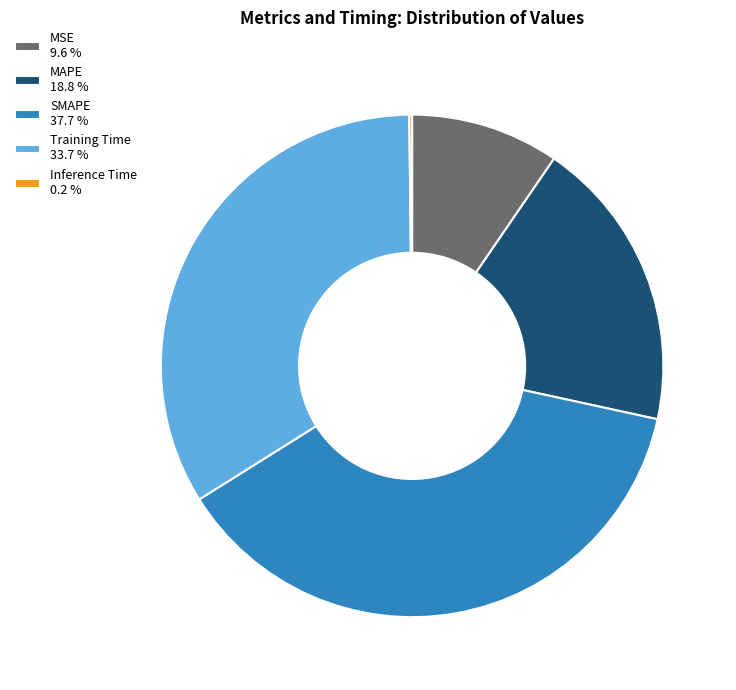

The MAPE slice represents 19% of the pie. True or false?

True